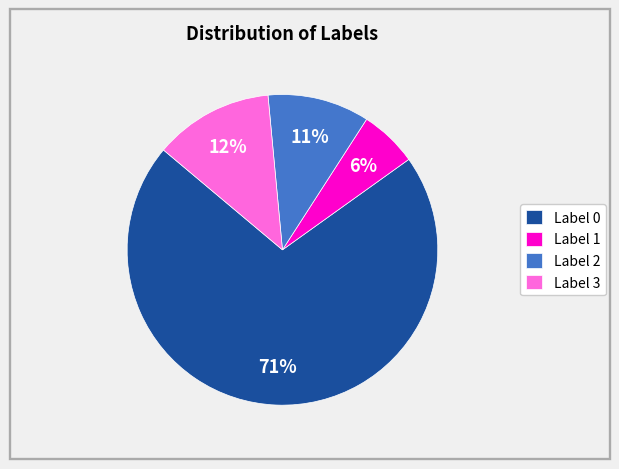

Rank the categories by value from lowest to highest.

Label 1, Label 2, Label 3, Label 0